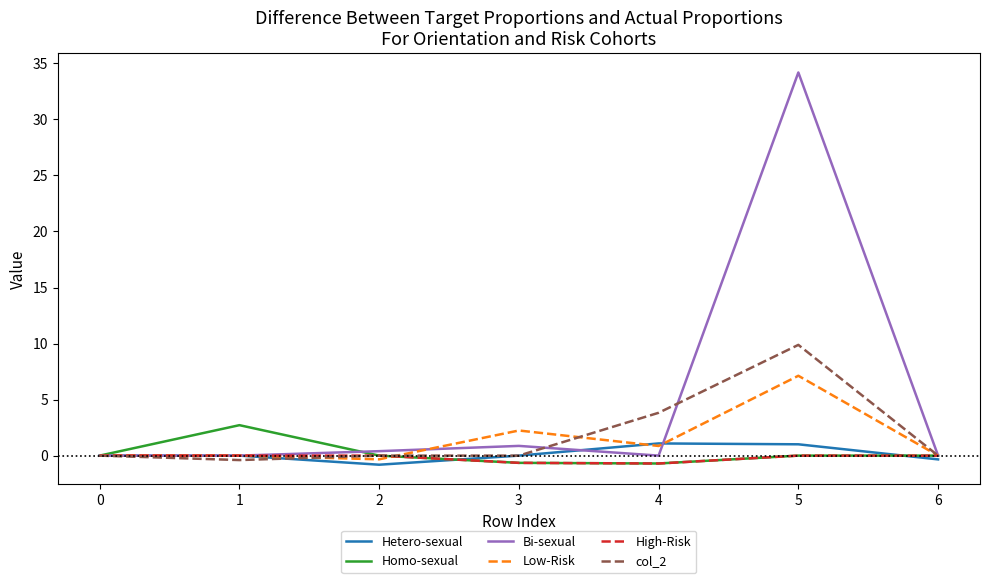

Which series has the widest spread of values?

Bi-sexual